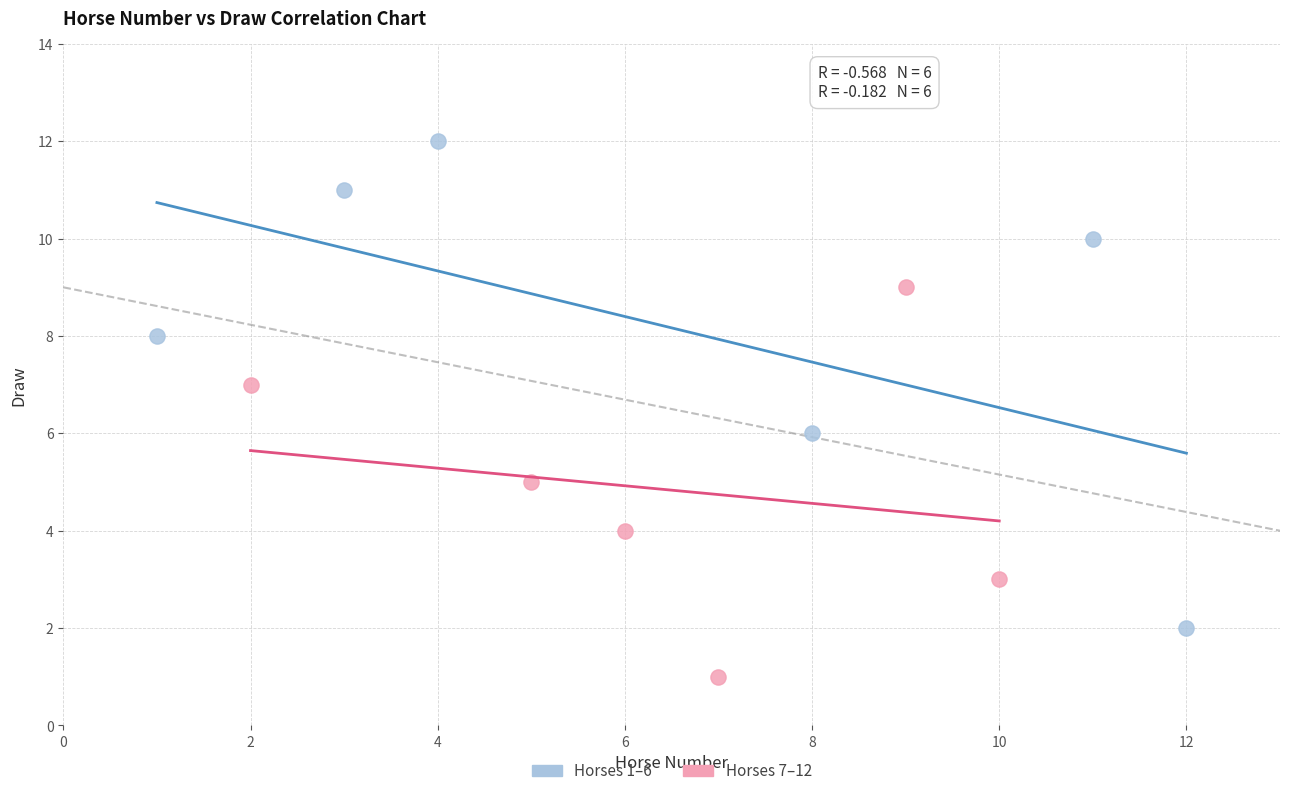

Which series has the largest Y range (max minus min)?

Horses 1–6